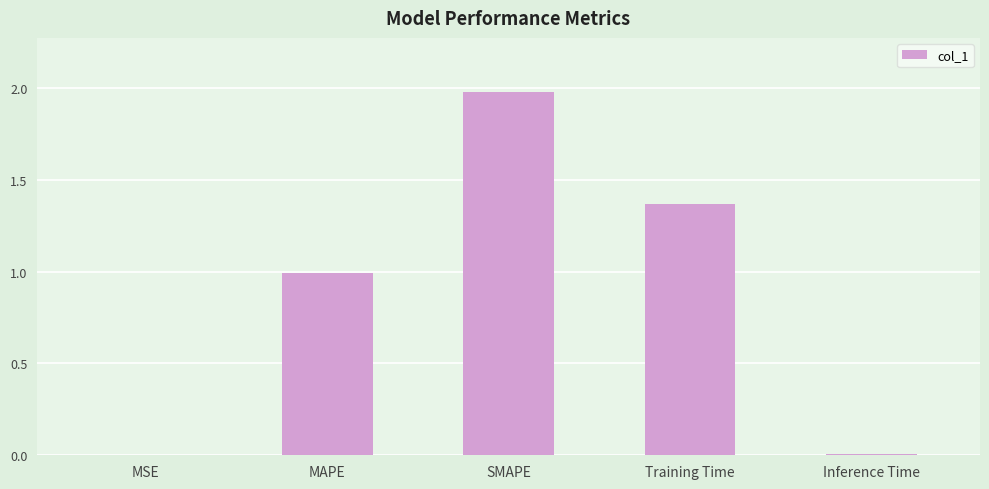

At which category does the chart reach its peak across all series?

SMAPE